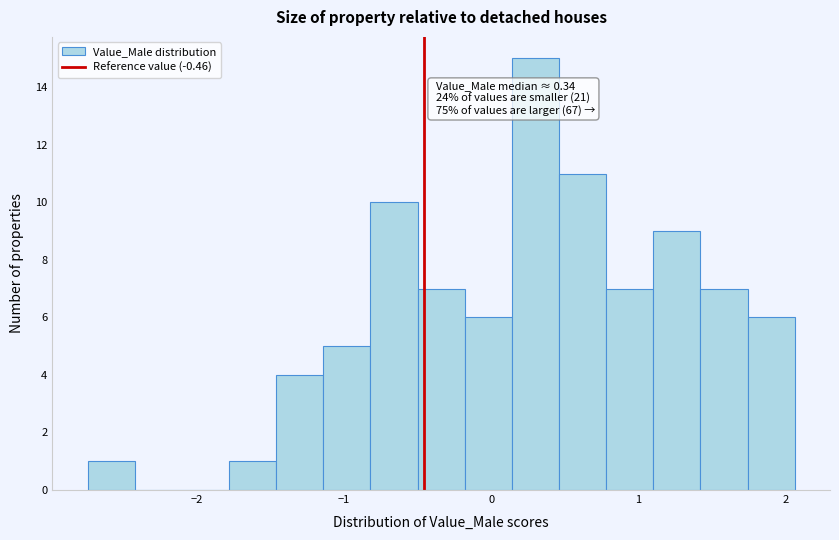

Around what value on the x-axis is the tallest bar? Give the approximate position of its centre, as read against the axis.

0.3